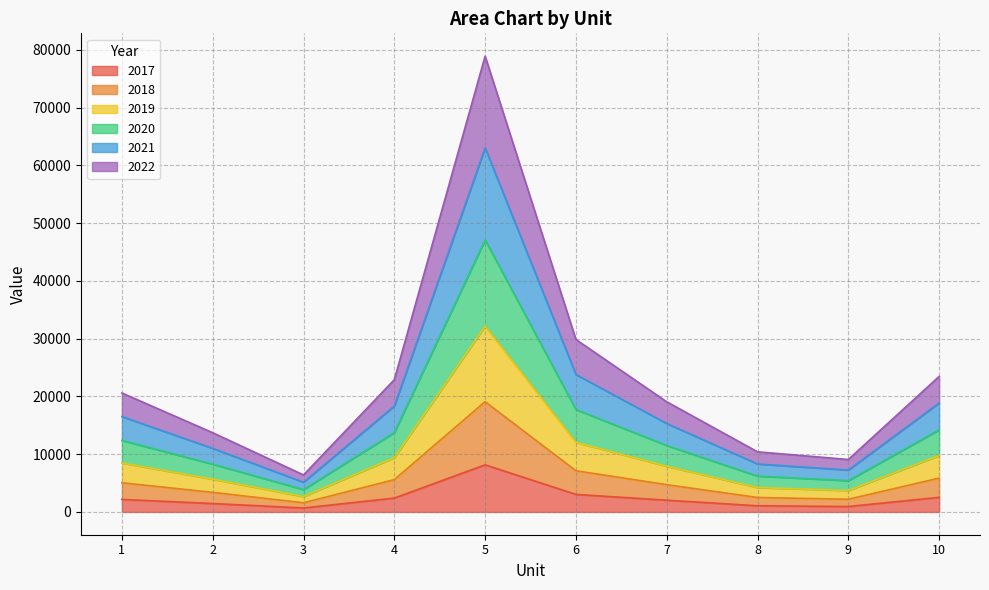

In 2022, how many points are higher than both neighbors (excluding endpoints)?

1